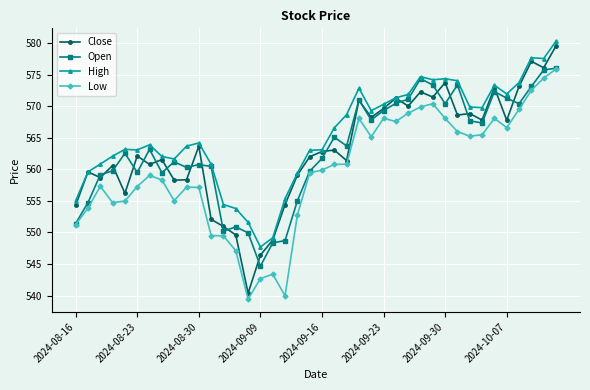

What is the value of the High point at the 25th from the left?

569.3